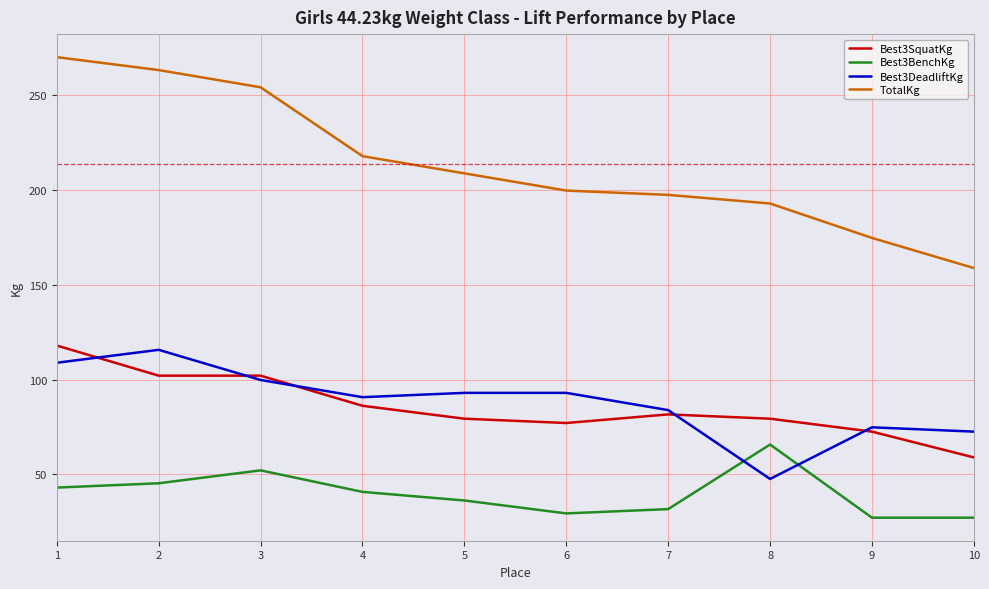

What are all the series names shown in the legend?

Best3SquatKg, Best3BenchKg, Best3DeadliftKg, TotalKg